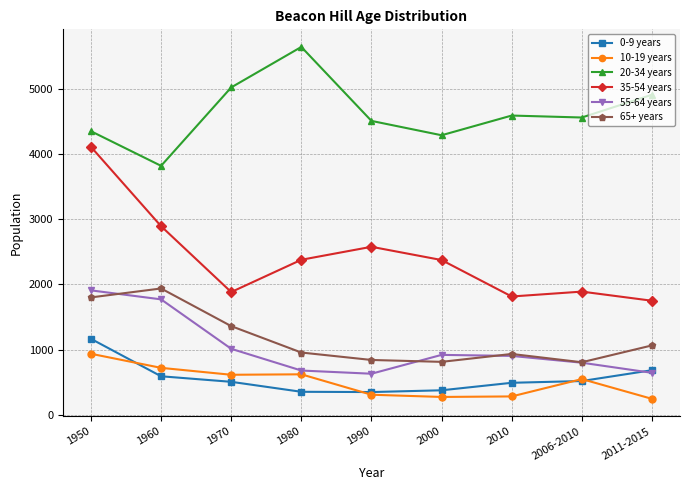

At which category is the sum across all series the highest?

1950